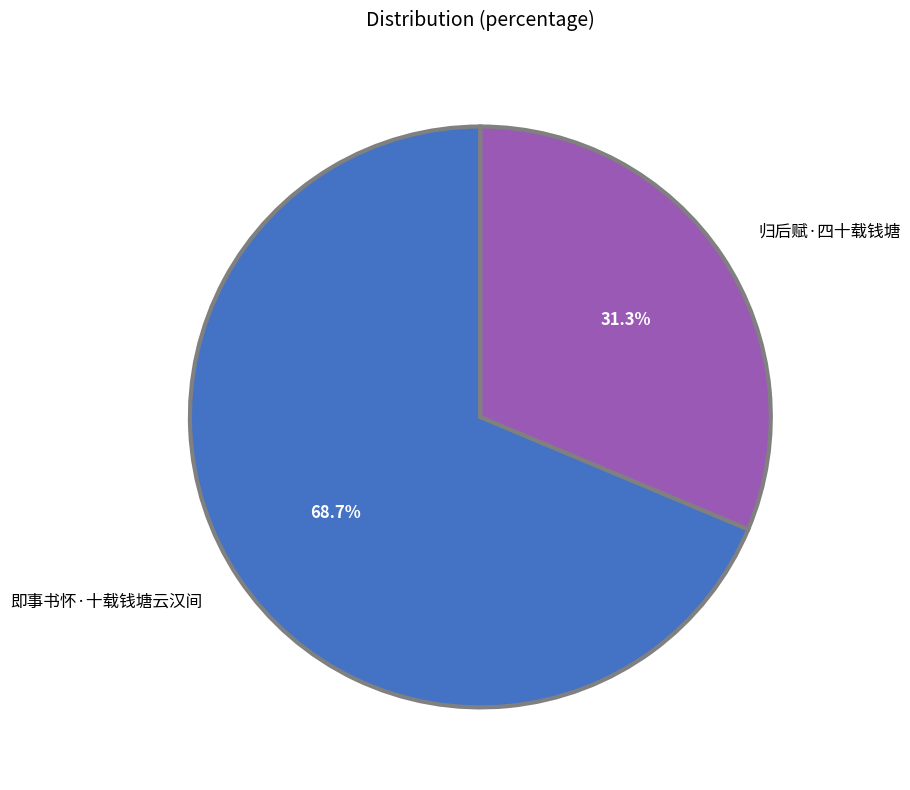

Rank the categories by value from lowest to highest.

归后赋·四十载钱塘, 即事书怀·十载钱塘云汉间